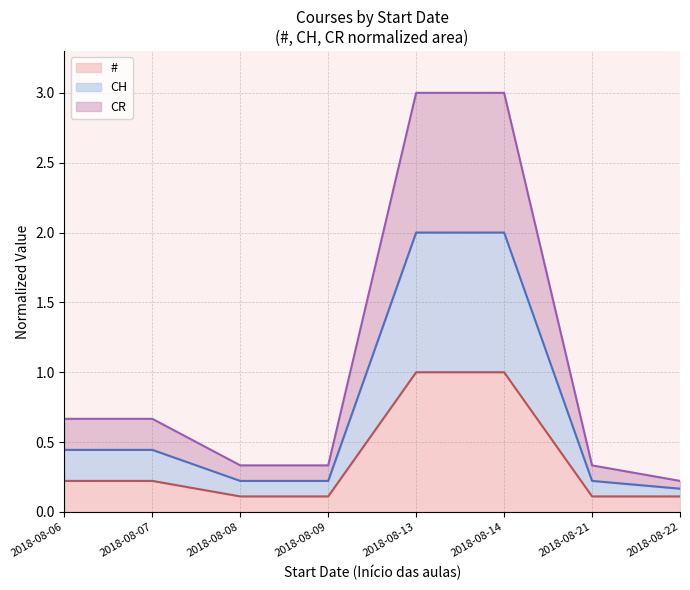

What is the lowest value of the # series?

0.1